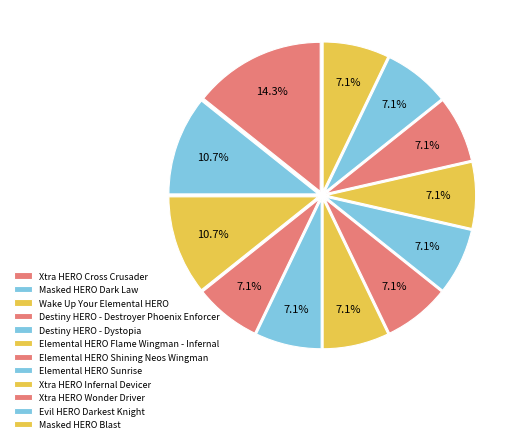

True or false: Elemental HERO Shining Neos Wingman accounts for 17% of the total.

False